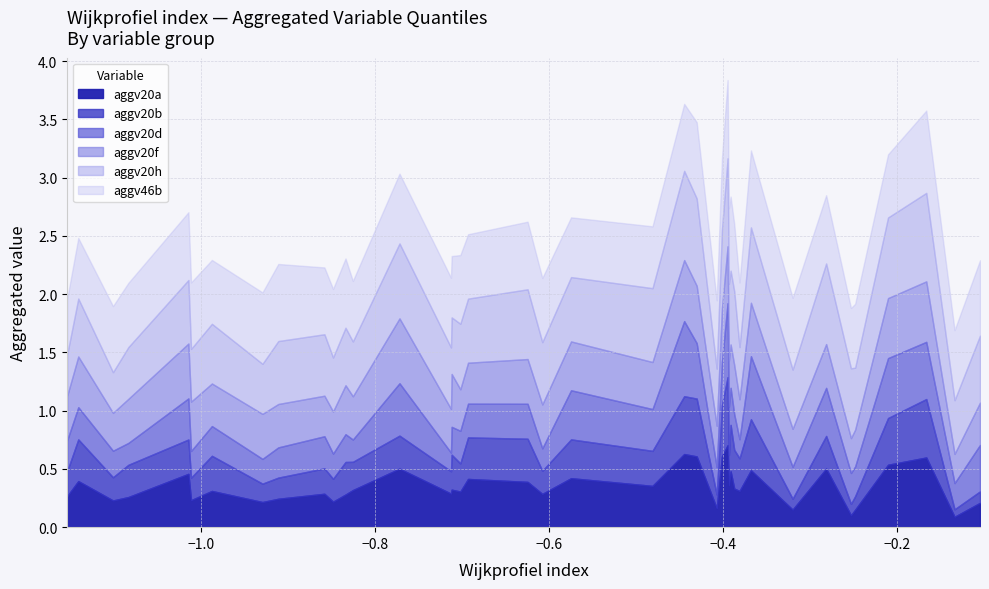

What is the average value of the aggv20b series?

0.3